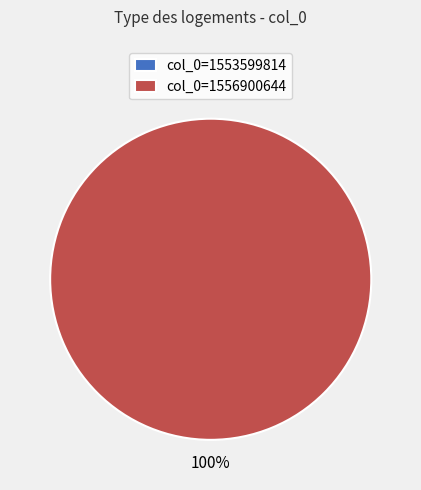

True or false: 1556900644 accounts for 100% of the total.

True